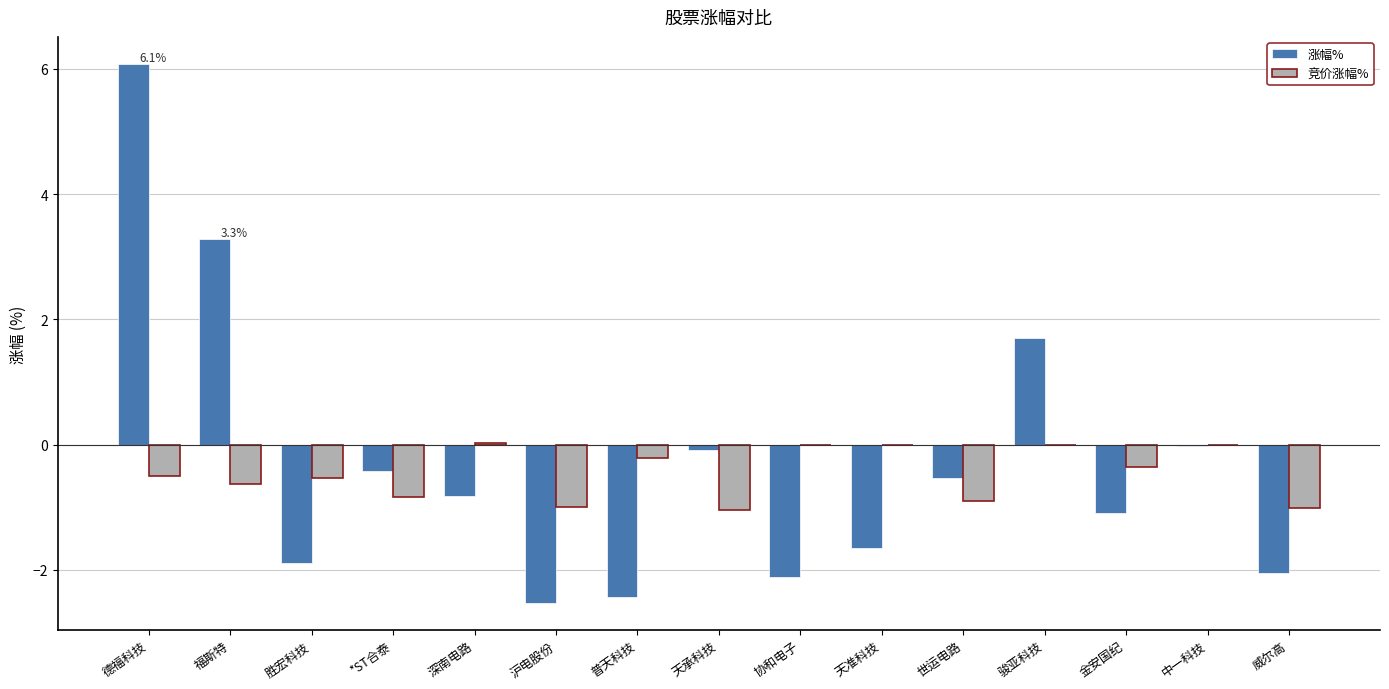

Where is 涨幅% nearest to the value 1?

骏亚科技